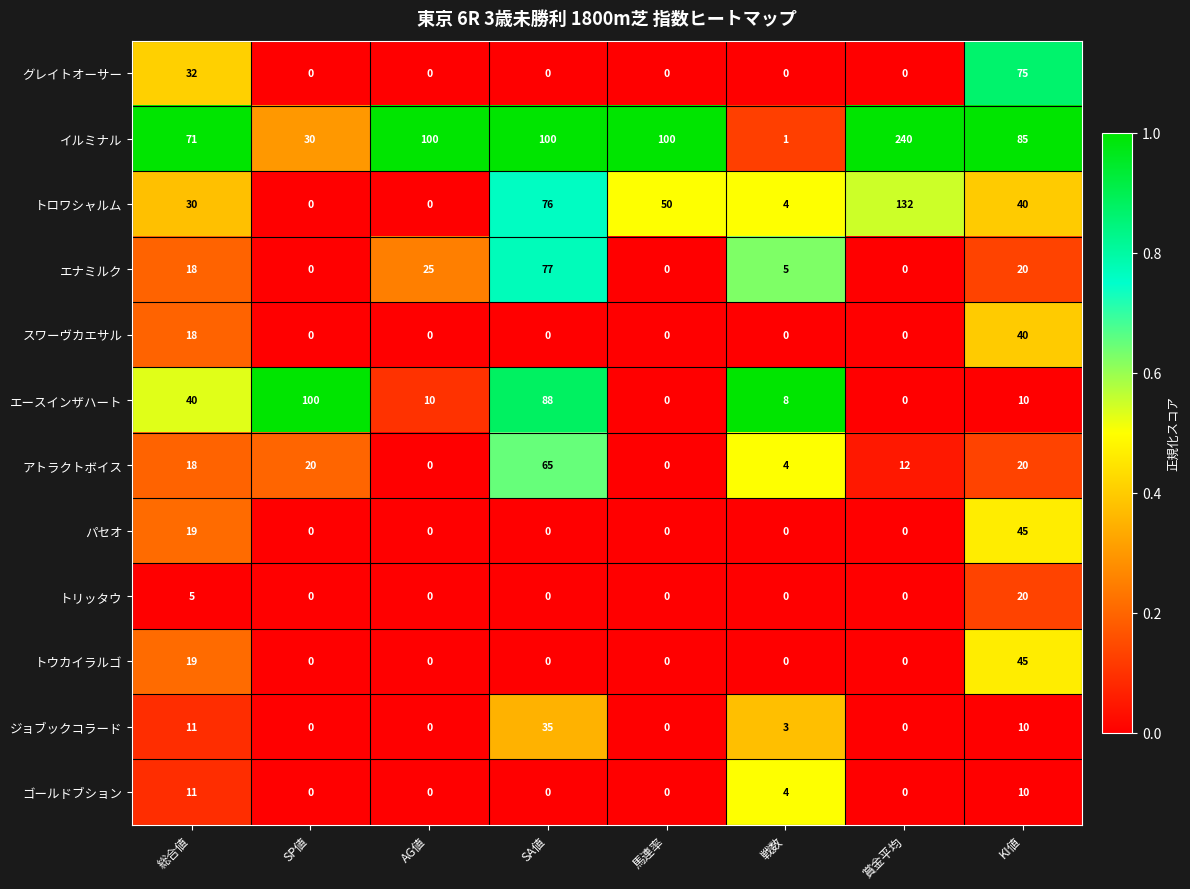

At which label is ジョブックコラード closest to 17?

総合値